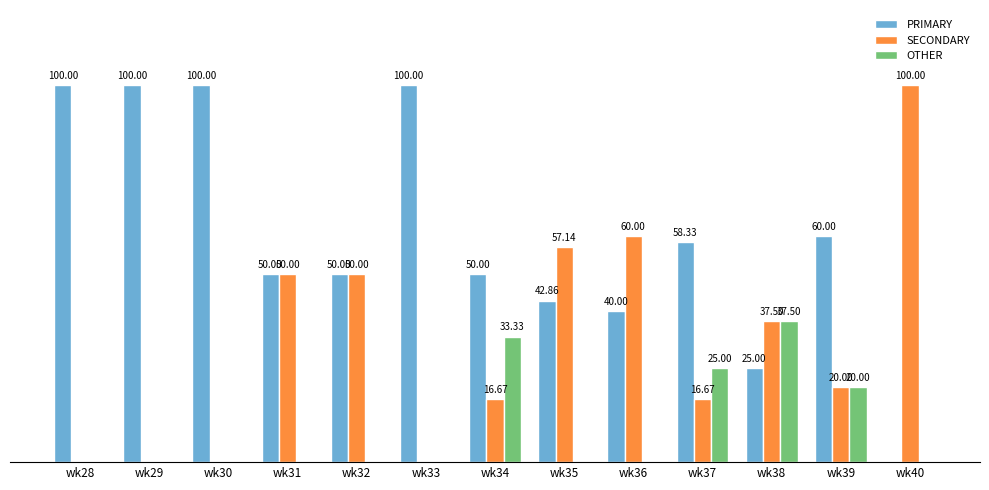

Between wk33 and wk34, which series saw the biggest shift?

PRIMARY